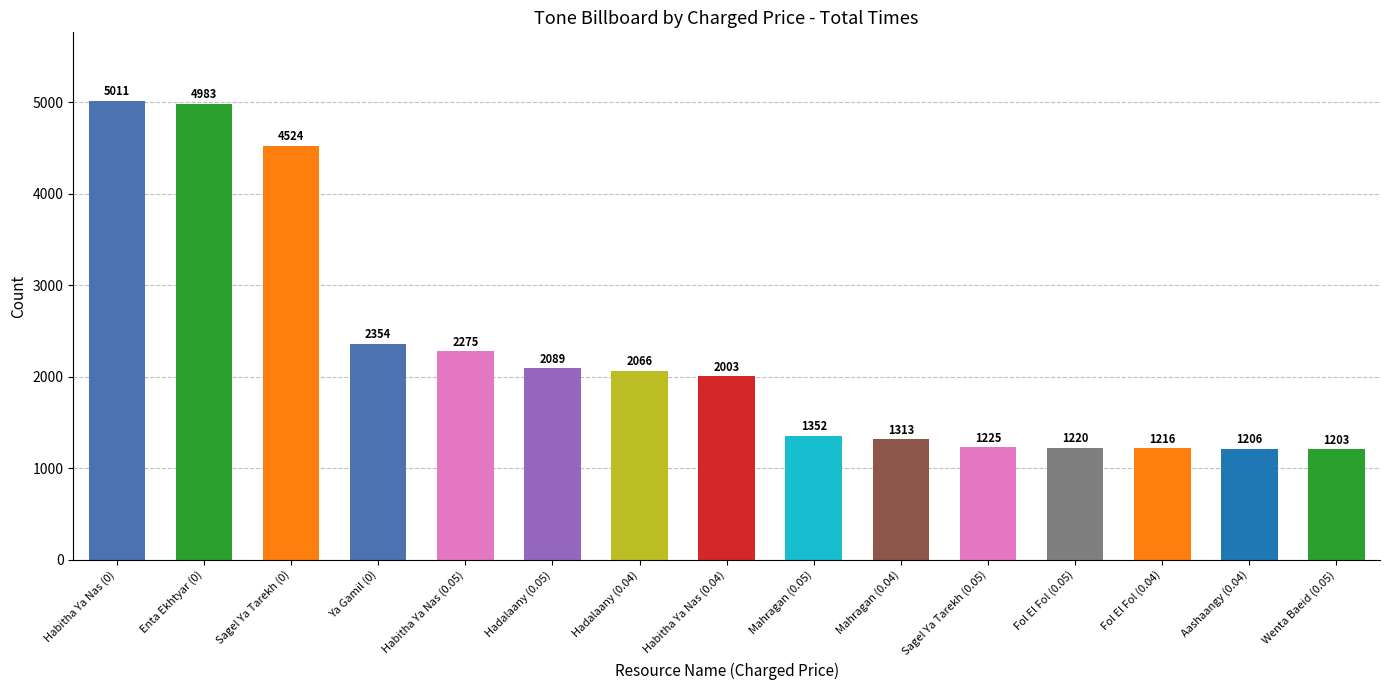

What is the approximate value at Wenta Baeid (0.05), to the nearest 10?

1200